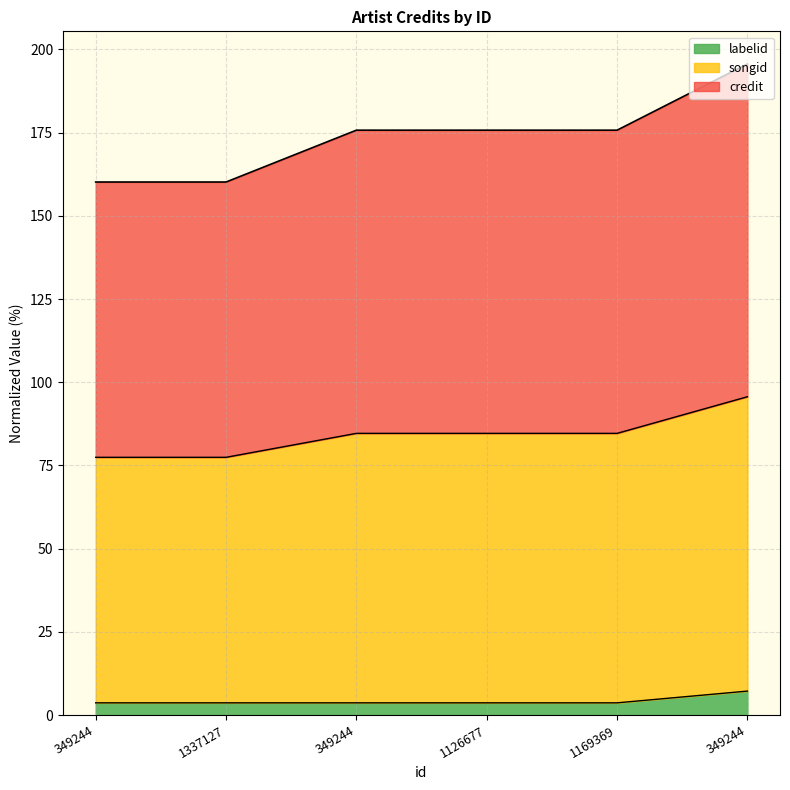

What is the maximum value shown in the chart?

195.6